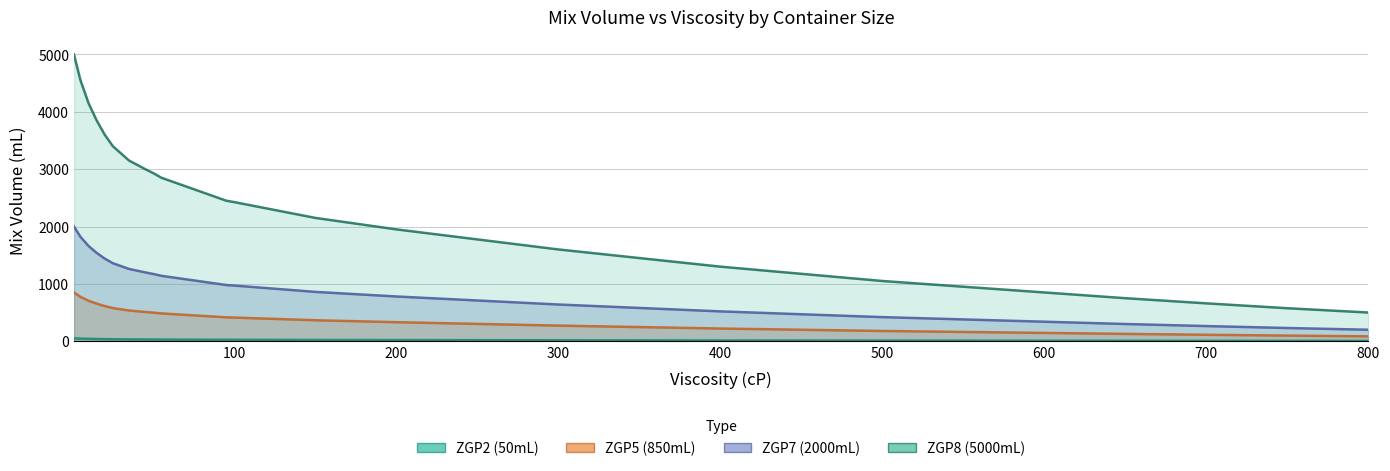

What is the sum of all ZGP8 (5000mL) values?

82990.0